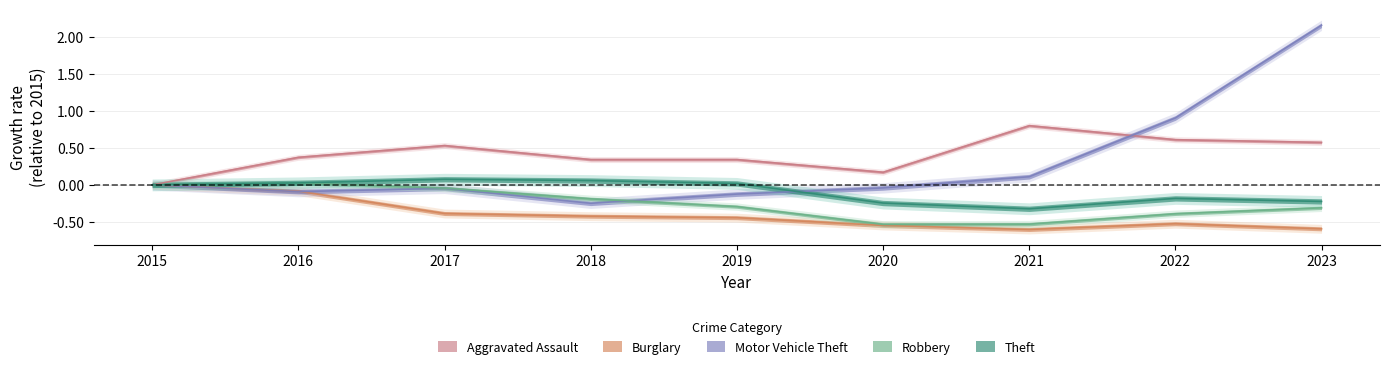

What is the greatest value displayed?

2.2